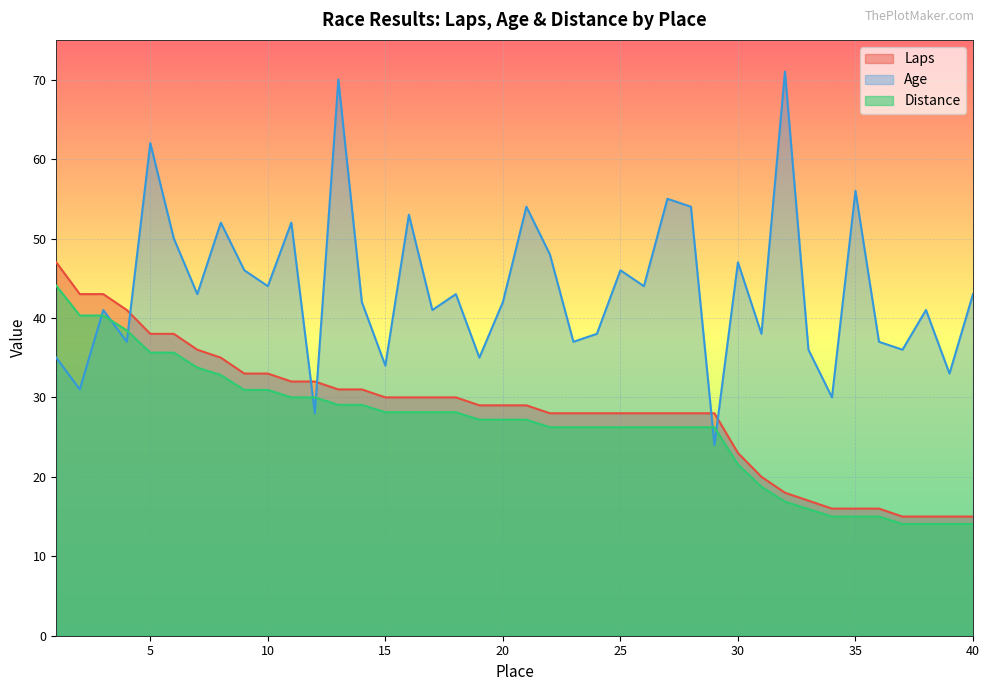

Reading left to right, what are all the values shown in this chart?

Laps: 1=47.0	2=43.0	3=43.0	4=41.0	5=38.0	6=38.0	7=36.0	8=35.0	9=33.0	10=33.0	11=32.0	12=32.0	13=31.0	14=31.0	15=30.0	16=30.0	17=30.0	18=30.0	19=29.0	20=29.0	21=29.0	22=28.0	23=28.0	24=28.0	25=28.0	26=28.0	27=28.0	28=28.0	29=28.0	30=23.0	31=20.0	32=18.0	33=17.0	34=16.0	35=16.0	36=16.0	37=15.0	38=15.0	39=15.0	40=15.0
Age: 1=35.0	2=31.0	3=41.0	4=37.0	5=62.0	6=50.0	7=43.0	8=52.0	9=46.0	10=44.0	11=52.0	12=28.0	13=70.0	14=42.0	15=34.0	16=53.0	17=41.0	18=43.0	19=35.0	20=42.0	21=54.0	22=48.0	23=37.0	24=38.0	25=46.0	26=44.0	27=55.0	28=54.0	29=24.0	30=47.0	31=38.0	32=71.0	33=36.0	34=30.0	35=56.0	36=37.0	37=36.0	38=41.0	39=33.0	40=43.0
Distance: 1=44.1	2=40.3	3=40.3	4=38.4	5=35.6	6=35.6	7=33.8	8=32.8	9=30.9	10=30.9	11=30.0	12=30.0	13=29.1	14=29.1	15=28.1	16=28.1	17=28.1	18=28.1	19=27.2	20=27.2	21=27.2	22=26.2	23=26.2	24=26.2	25=26.2	26=26.2	27=26.2	28=26.2	29=26.2	30=21.6	31=18.8	32=16.9	33=15.9	34=15.0	35=15.0	36=15.0	37=14.1	38=14.1	39=14.1	40=14.1